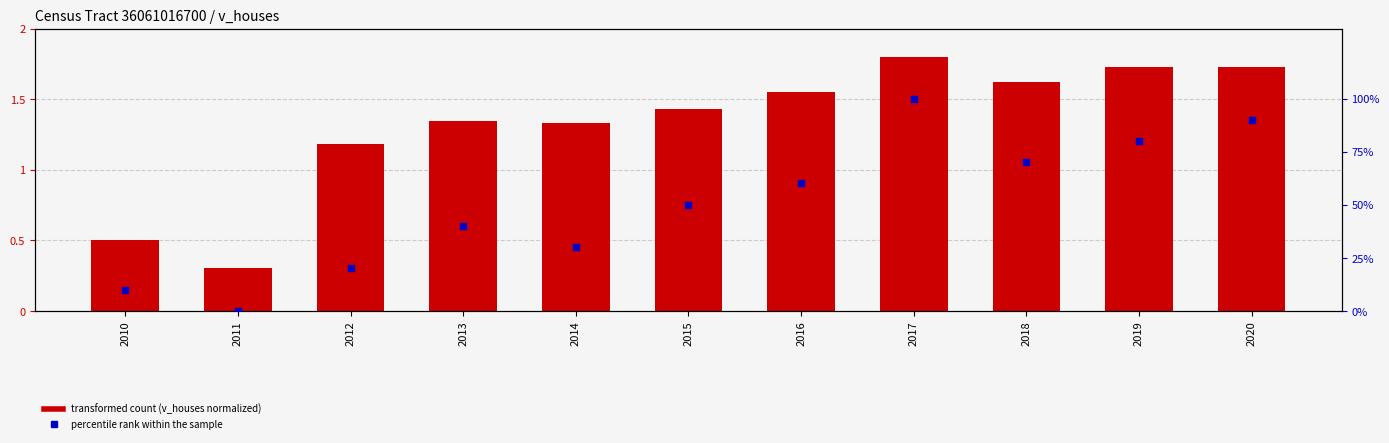

What are all the series names shown in the legend?

transformed count (v_houses normalized), percentile rank within the sample